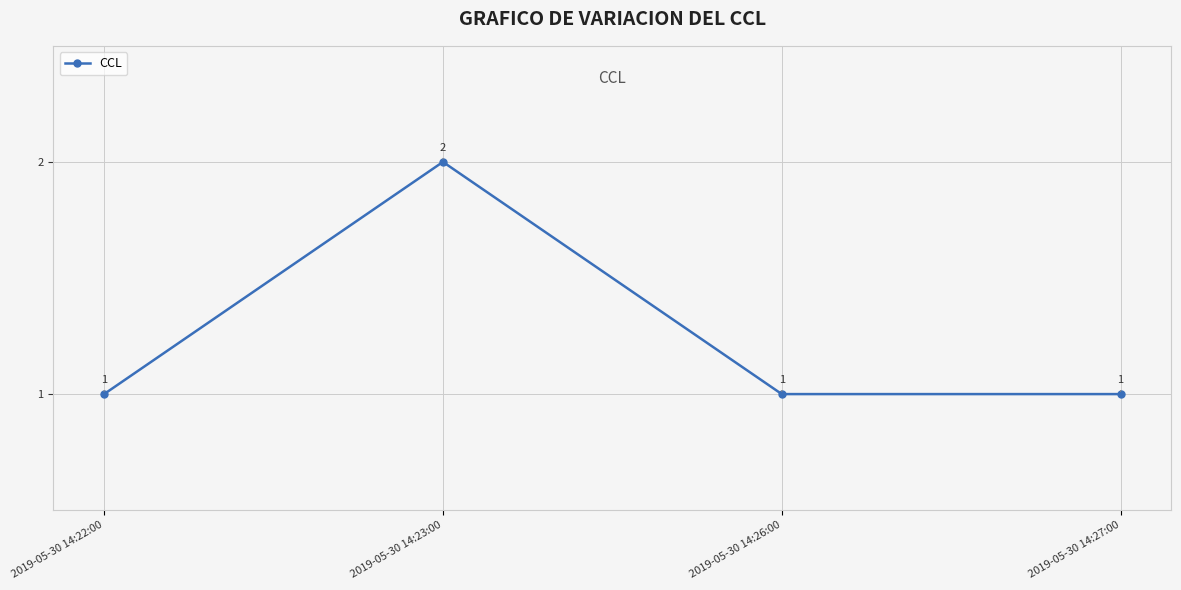

How many data points does each series have?

4